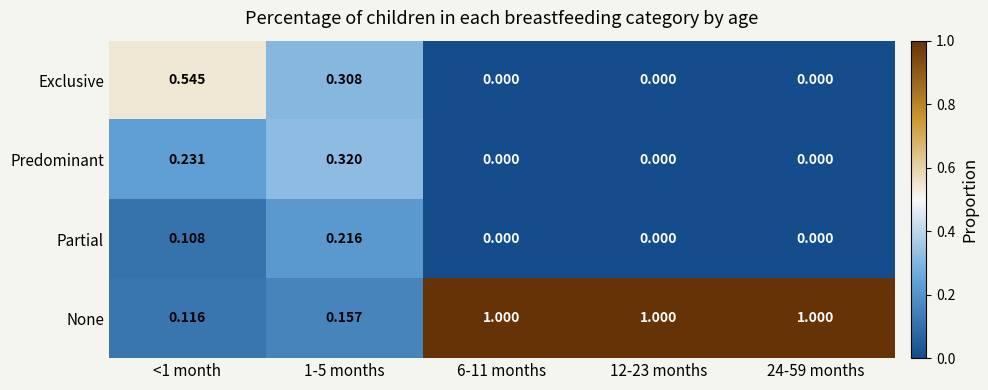

What is the total value across all series at 24-59 months?

1.0